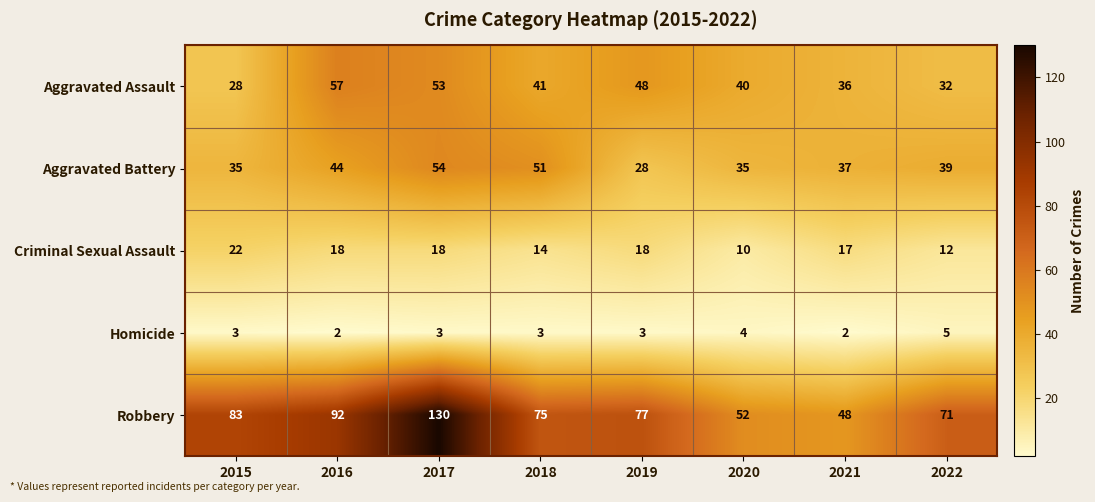

At which category is the sum across all series the highest?

2017